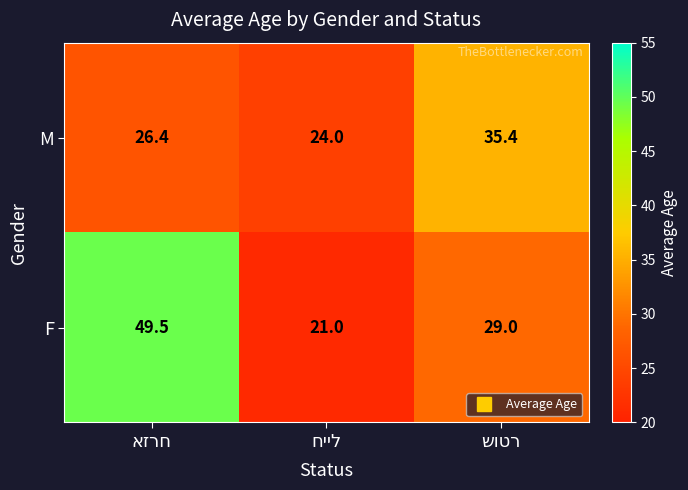

Reading right to left, list all the values displayed in this chart.

M: 35.4	24.0	26.4
F: 29.0	21.0	49.5